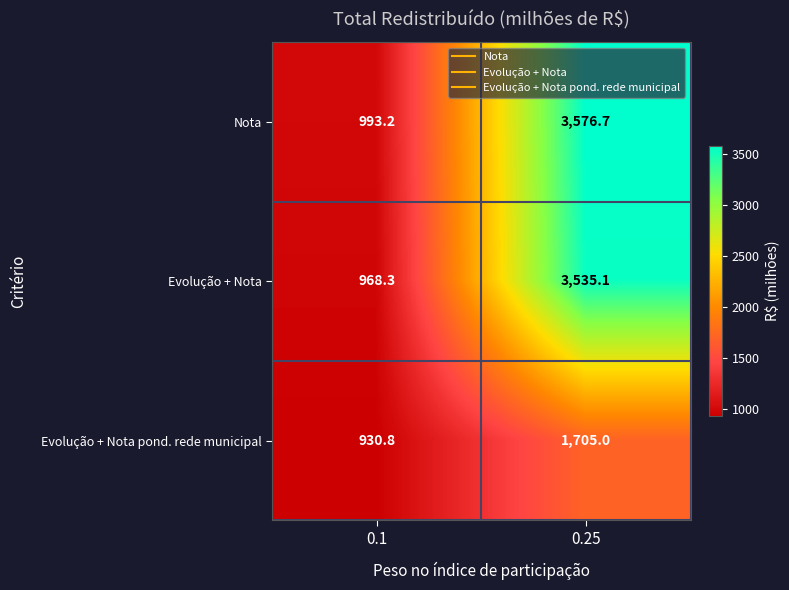

Reading left to right, transcribe all the data shown in this chart.

Nota: 993.2	3576.7
Evolução + Nota: 968.3	3535.1
Evolução + Nota pond. rede municipal: 930.8	1705.0